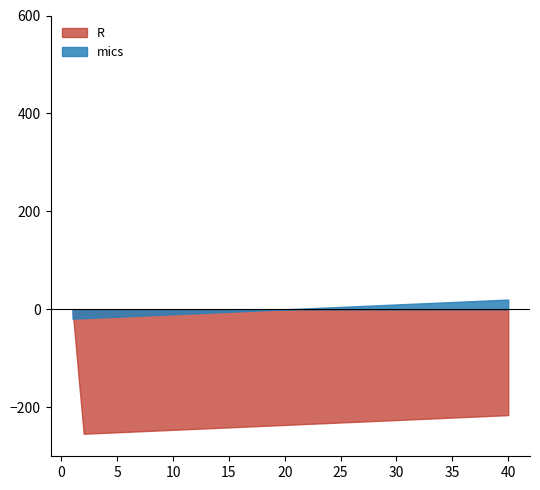

True or false: G and A intersect in this chart.

False